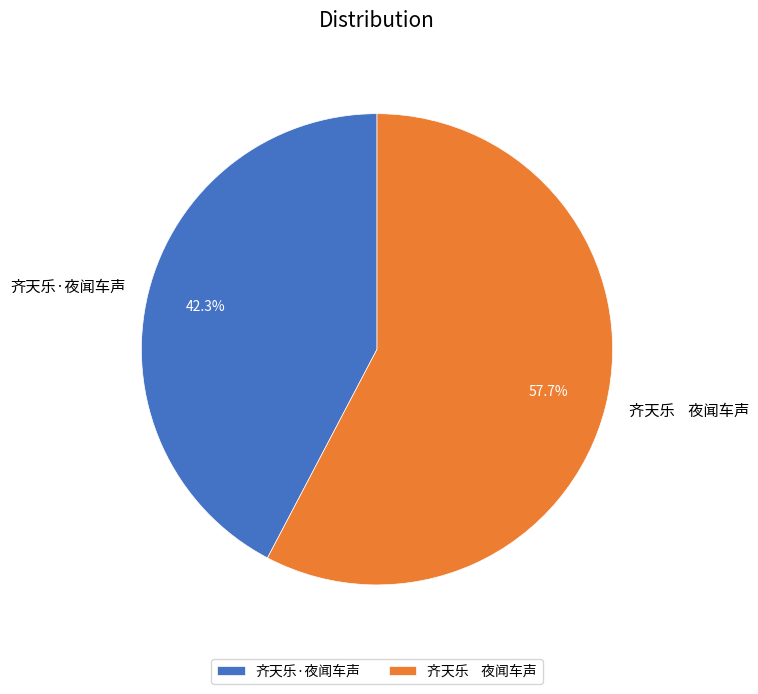

How much of the chart is everything except 齐天乐 夜闻车声?

42.3%